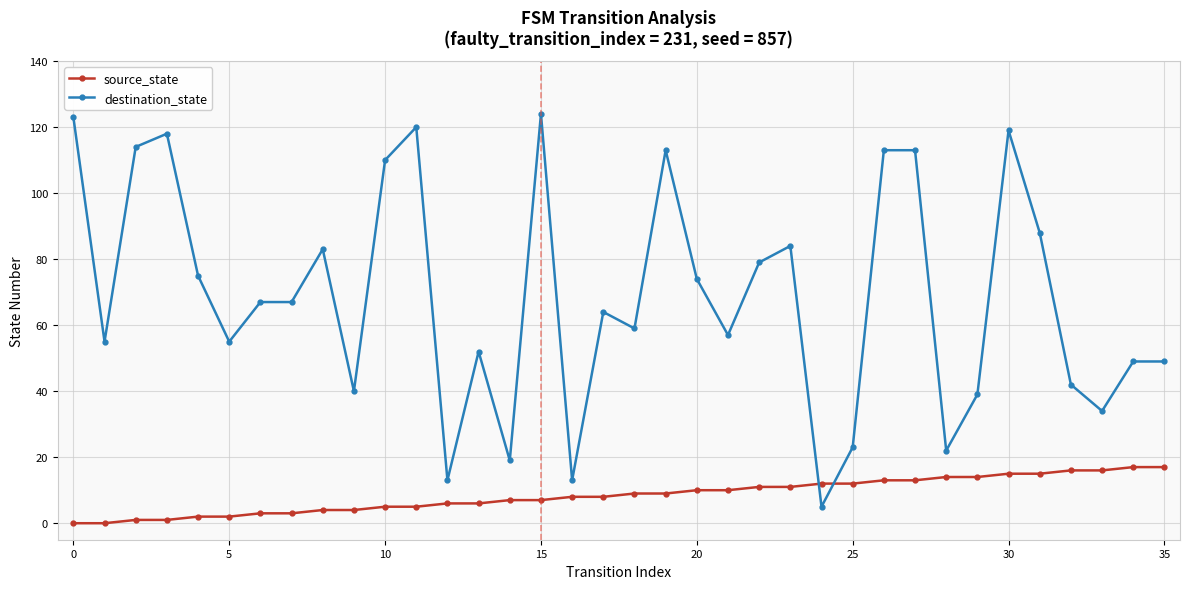

Which series has the largest total across all categories?

destination_state